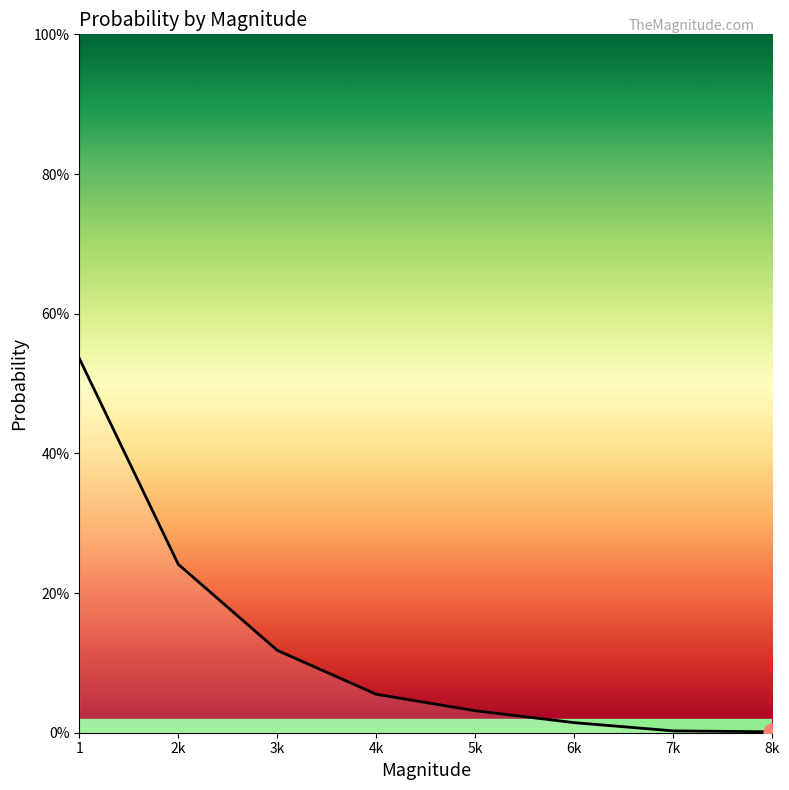

The value at 3k is 0.0. True or false?

False